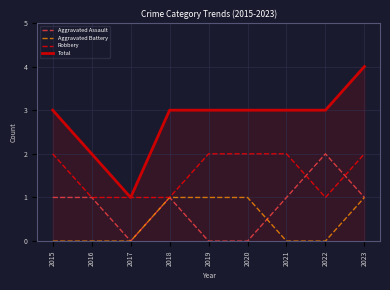

Is it true that Aggravated Assault equals 0 at 2021?

False